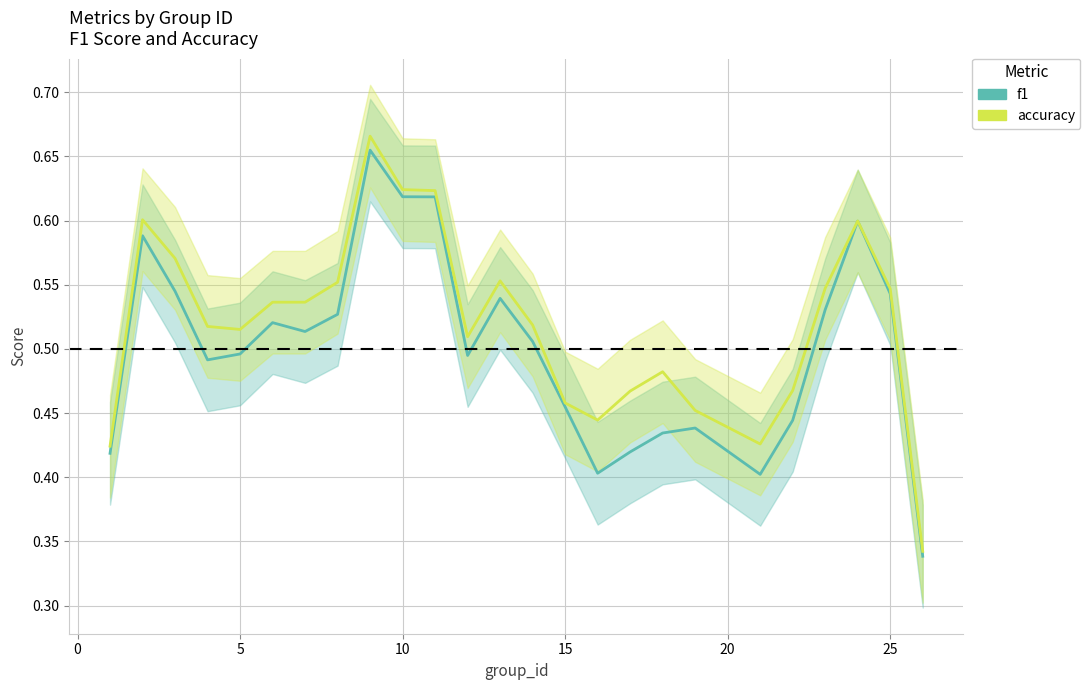

True or false: f1 has more than 1 points higher than both neighbors.

True